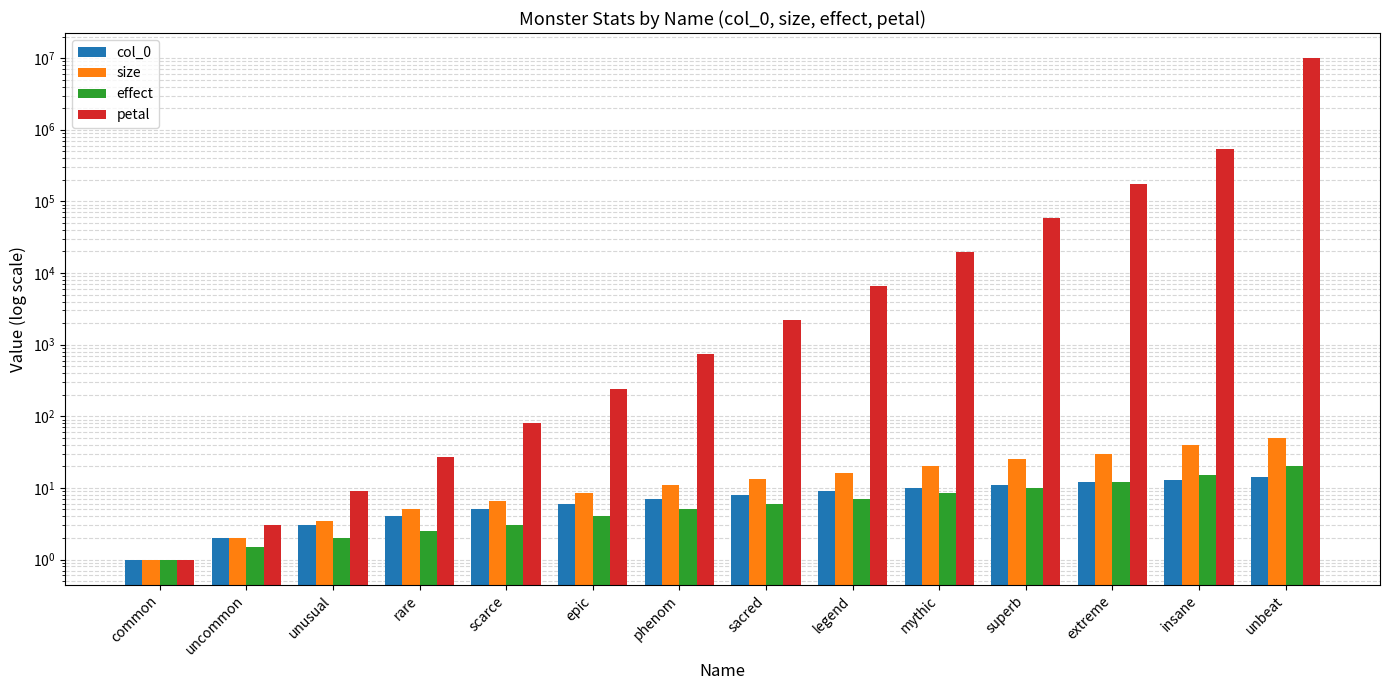

Between rare and phenom, which series saw the biggest shift?

petal